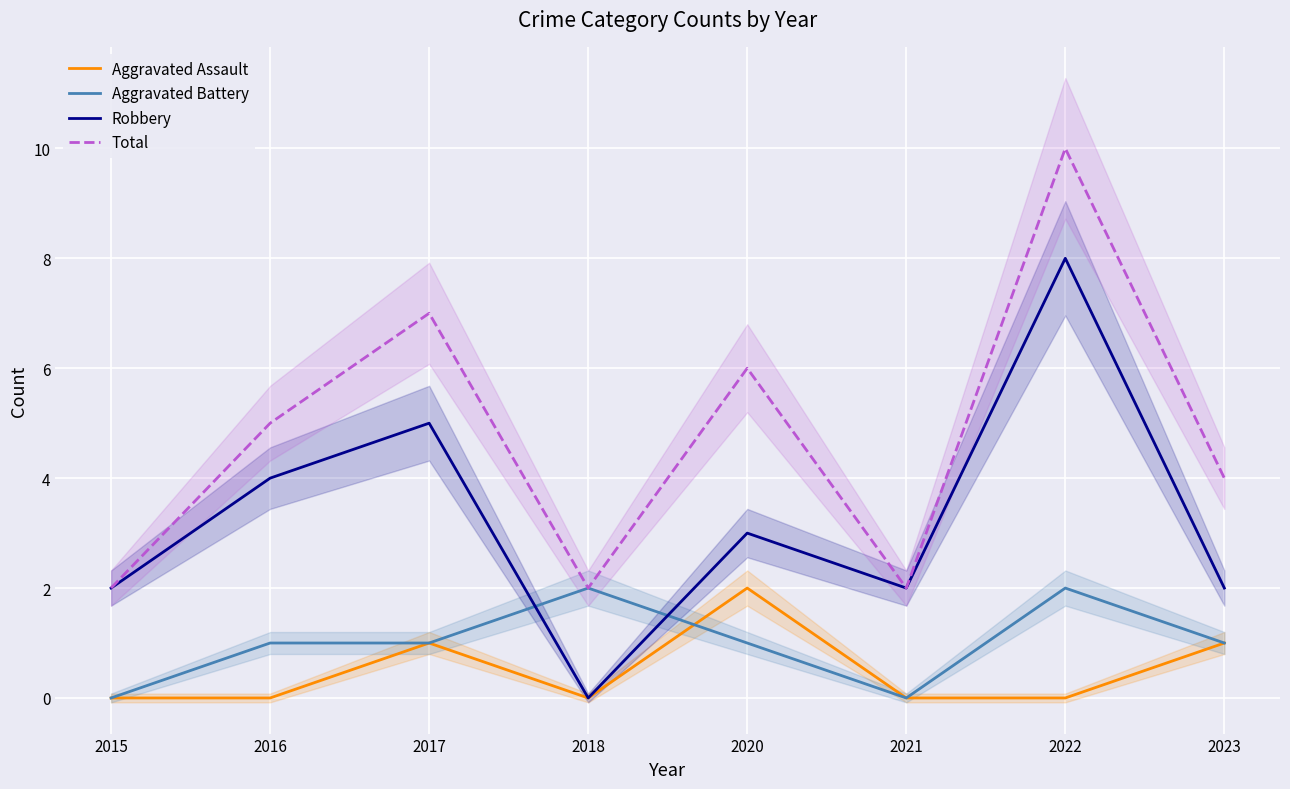

How many values in the Aggravated Battery series are below 1?

2